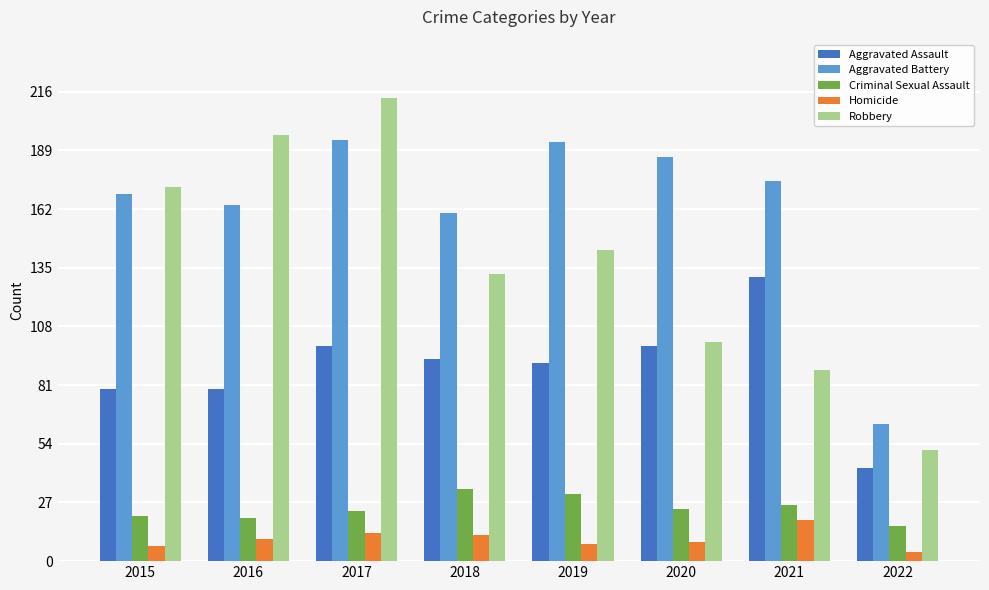

How many values in the Robbery series are below 143?

4